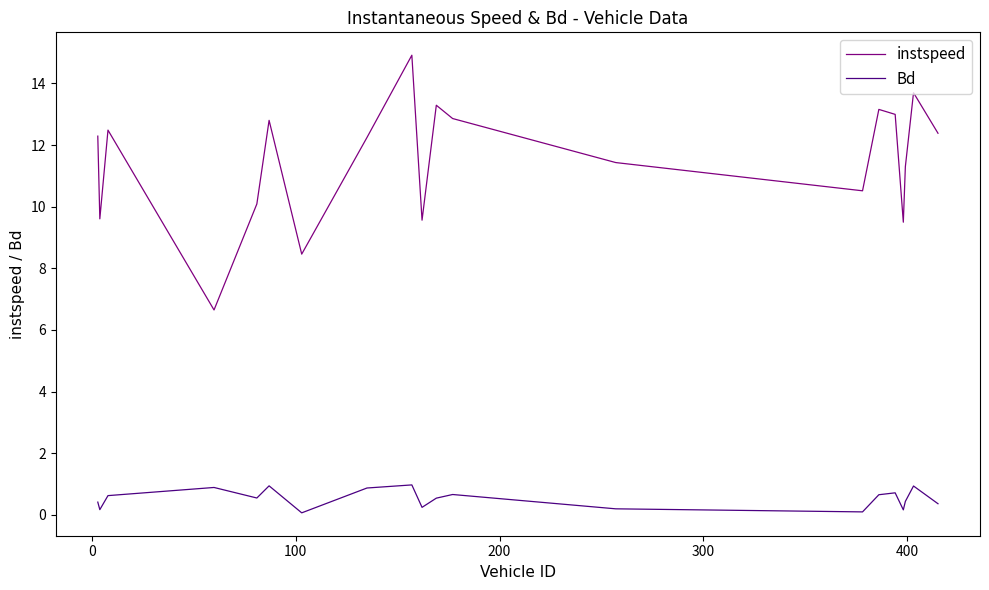

What is the sum of all instspeed values?

230.2